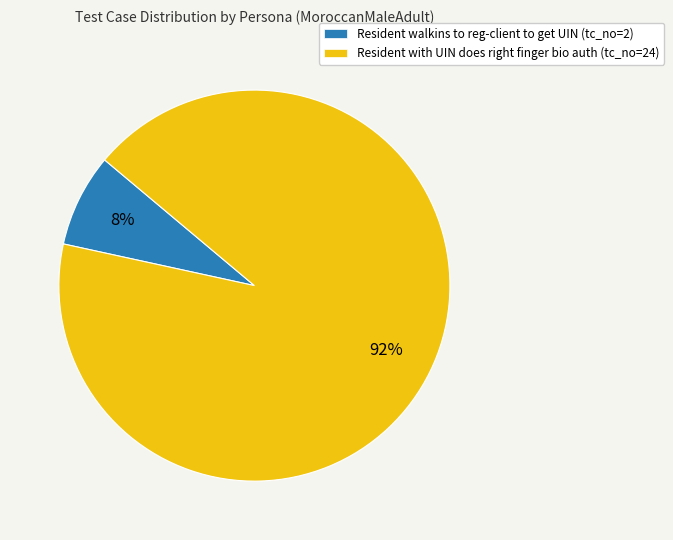

What is the smallest slice in the pie chart?

Resident walkins to reg-client to get UIN (tc_no=2)